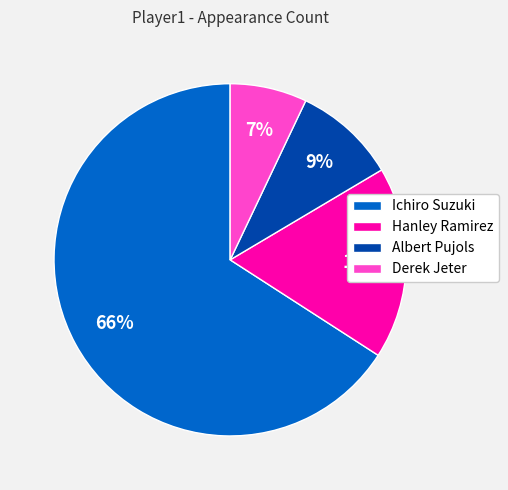

Approximately how many times larger is the value at Albert Pujols compared to Derek Jeter?

1.3